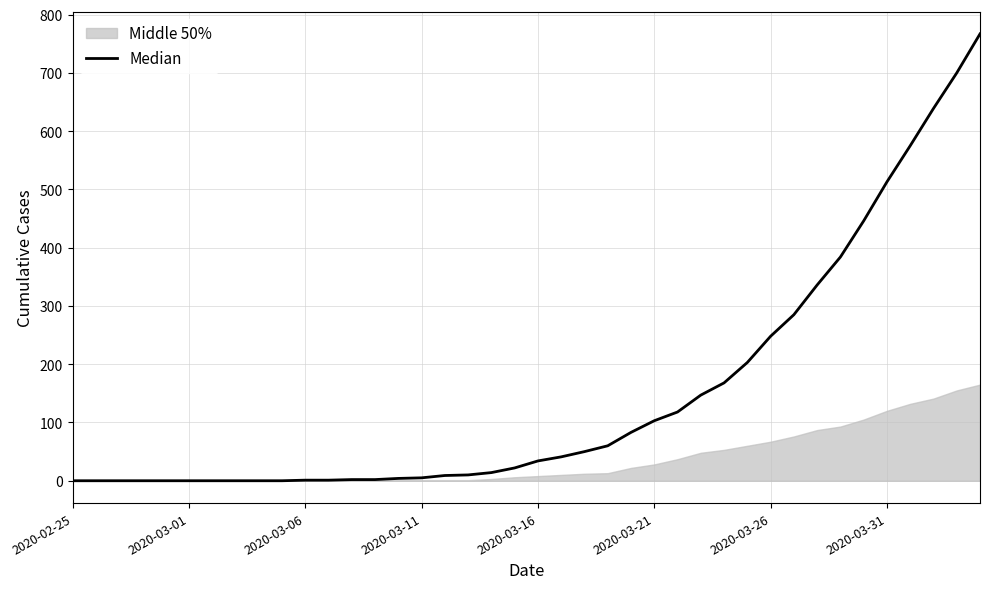

How many categories are shown in the chart?

40